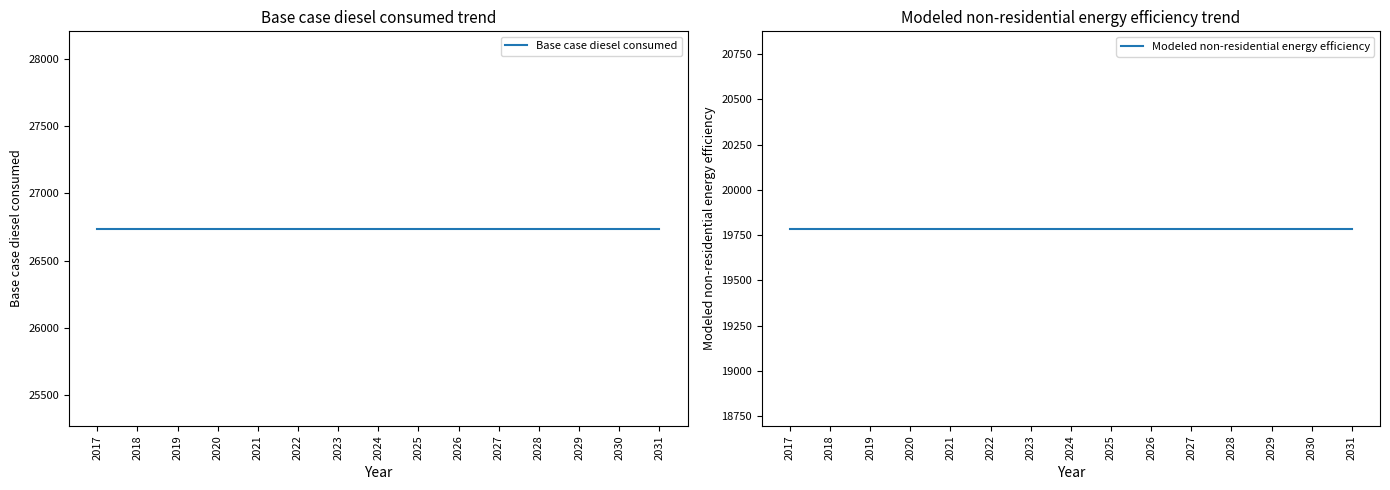

True or false: Base case diesel consumed and Modeled non-residential energy efficiency intersect in this chart.

False